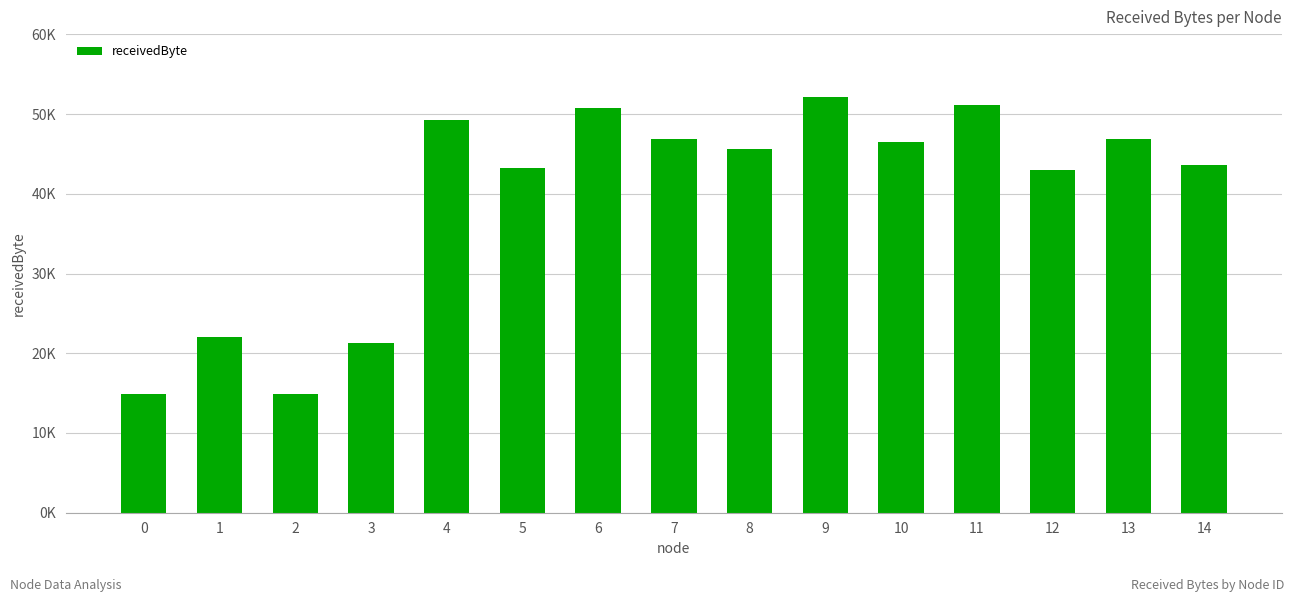

What is the minimum value shown in the chart?

14900